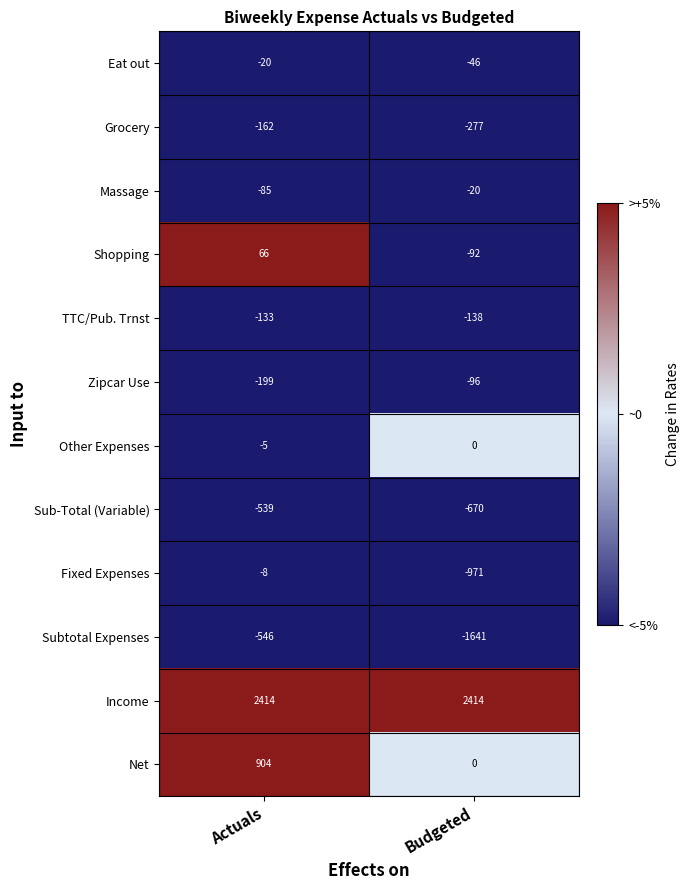

Which series has the largest total across all categories?

Income